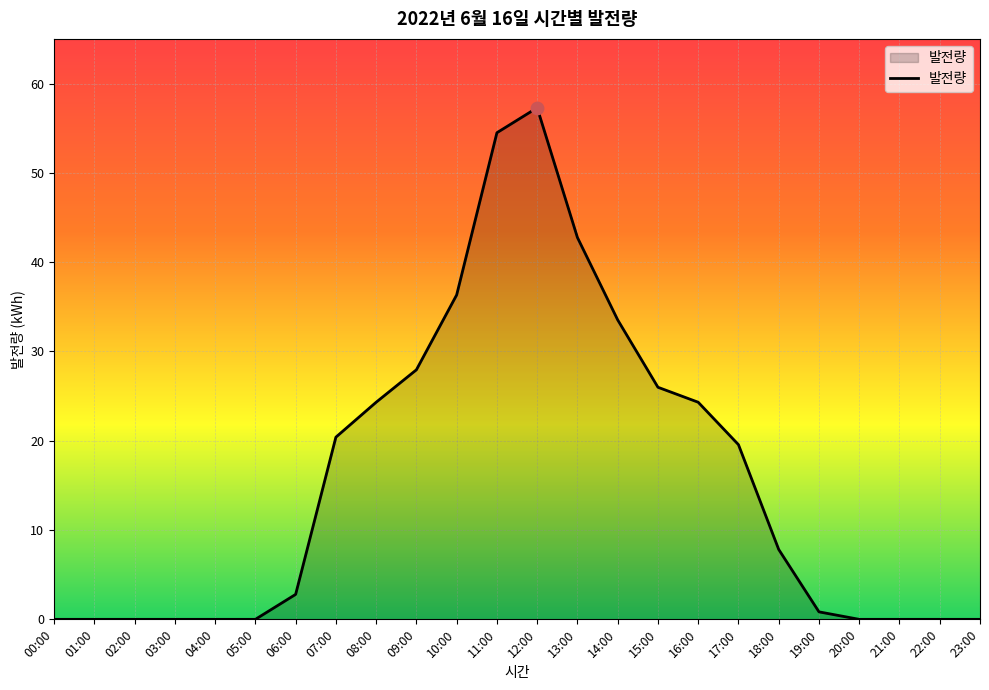

What is the change in value from 07:00 to 19:00?

-19.6